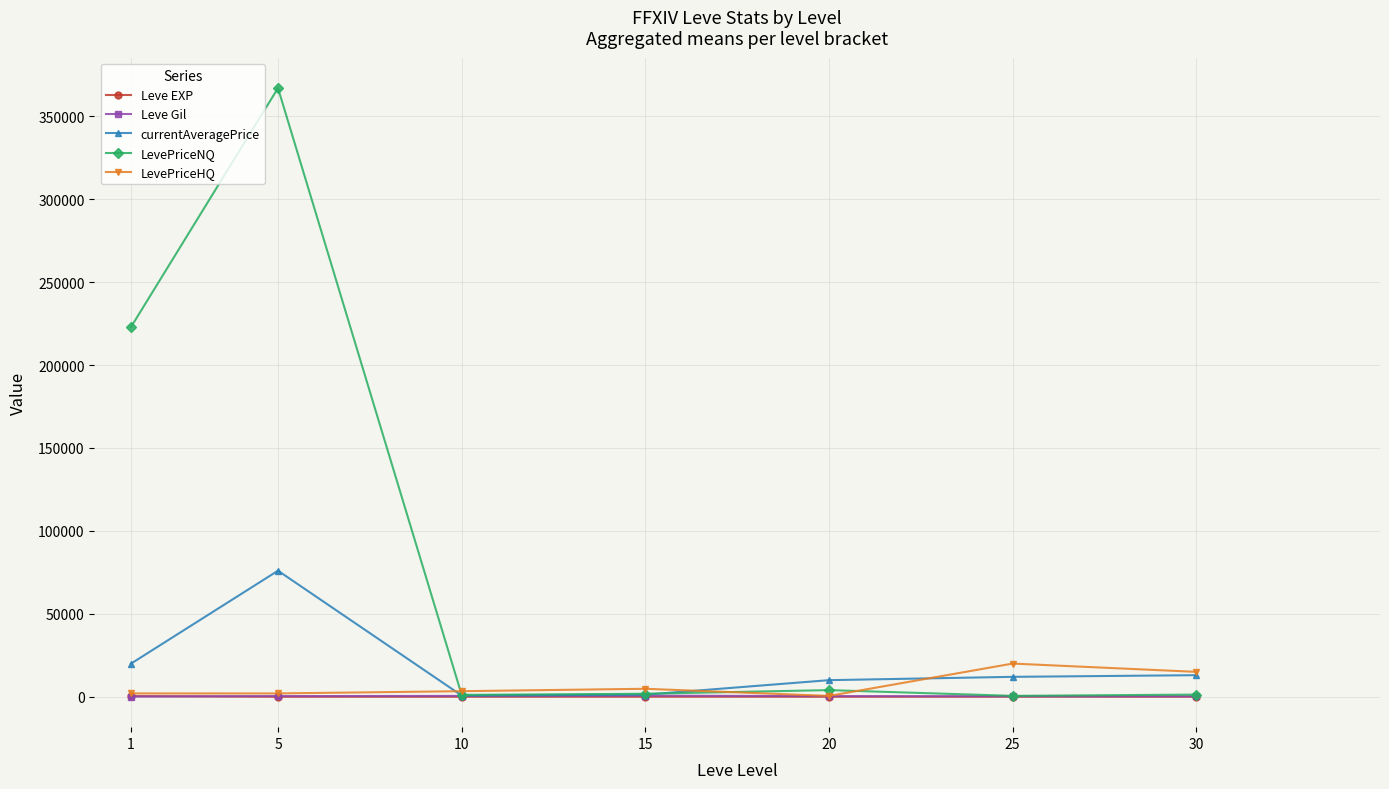

What is the value of the Leve Gil point at the 5th from the left?

380